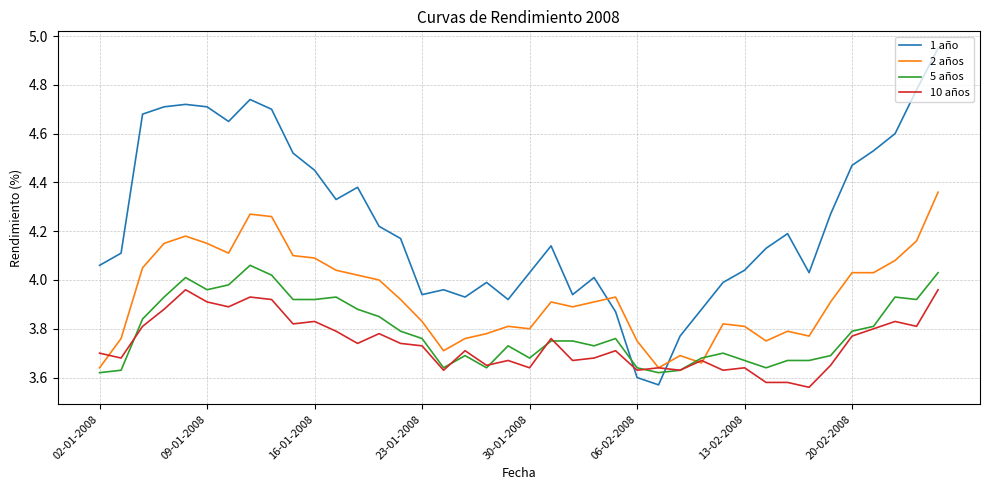

Which series ends up on top after the final intersection of 10 años and 1 año?

1 año